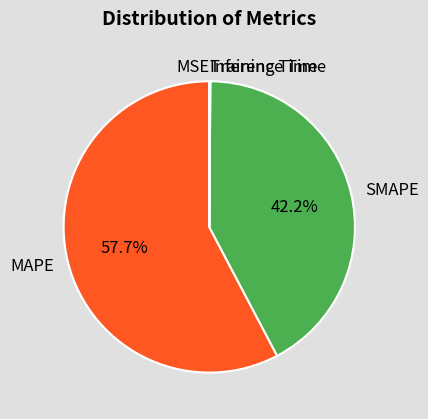

What is the largest slice in the pie chart?

MAPE